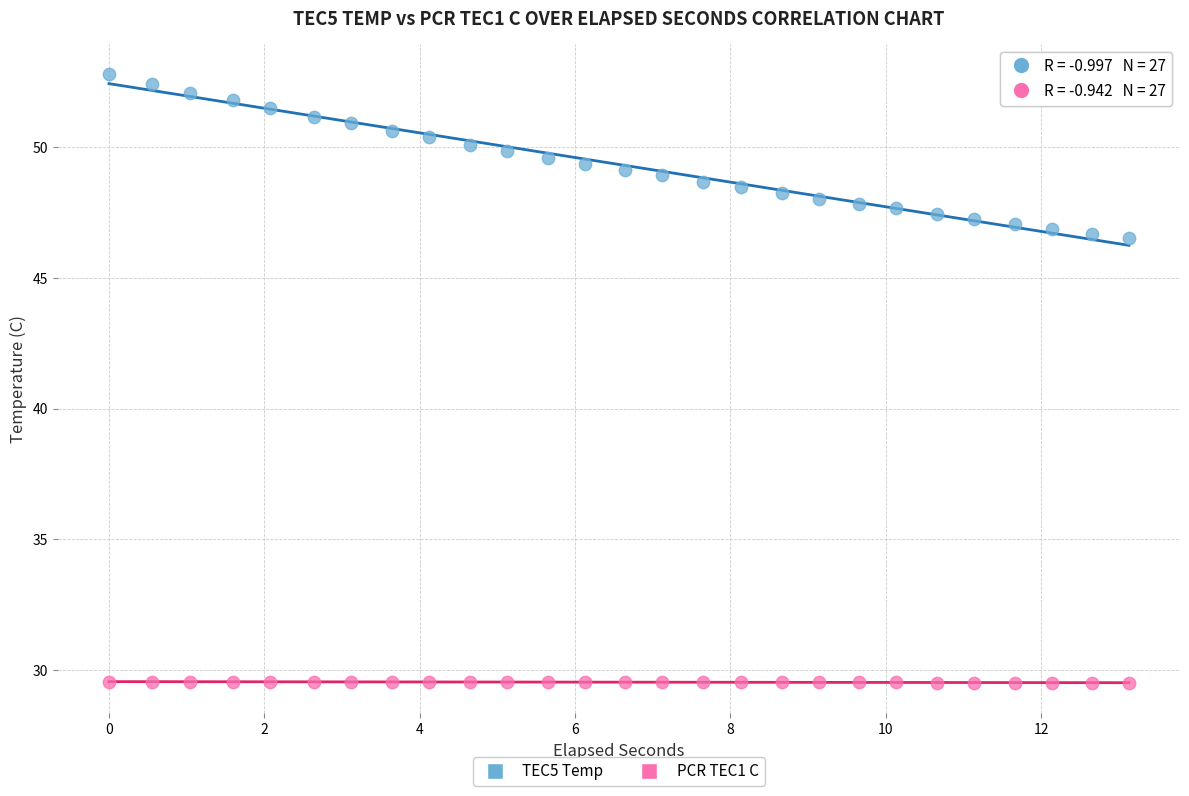

Which series has the widest spread of Y values?

TEC5 Temp